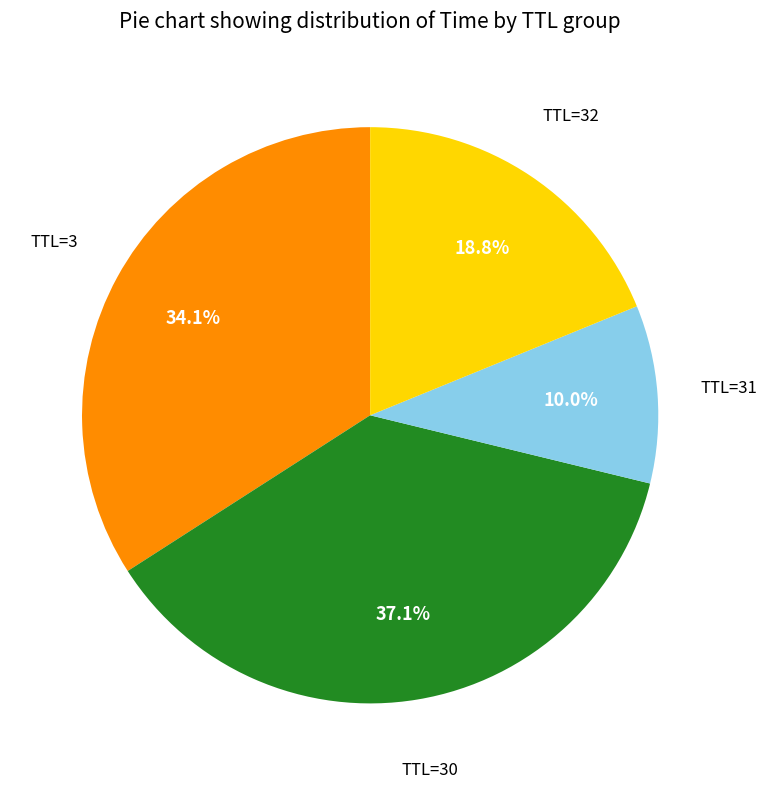

Is there a majority slice in this chart?

No